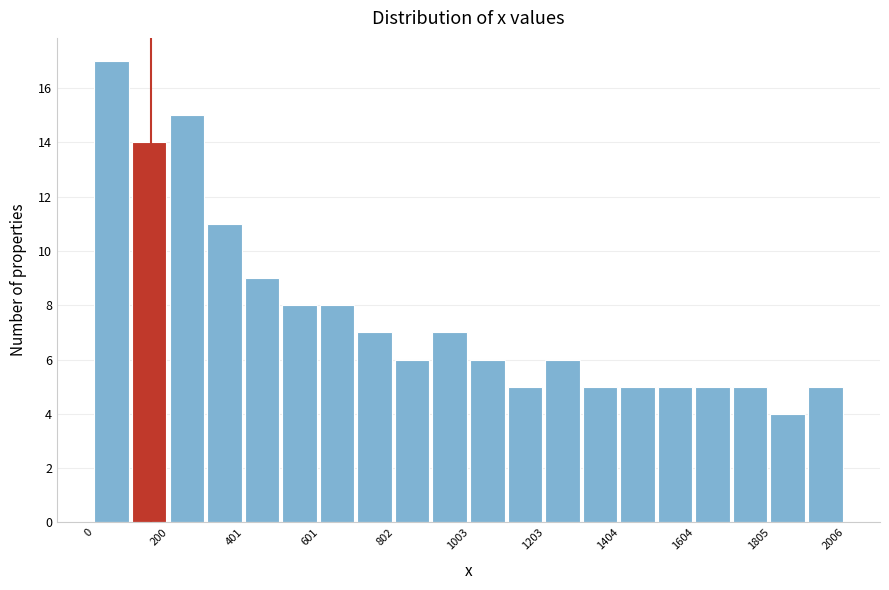

Around what value on the x-axis is the tallest bar? Give the approximate position of its centre, as read against the axis.

50